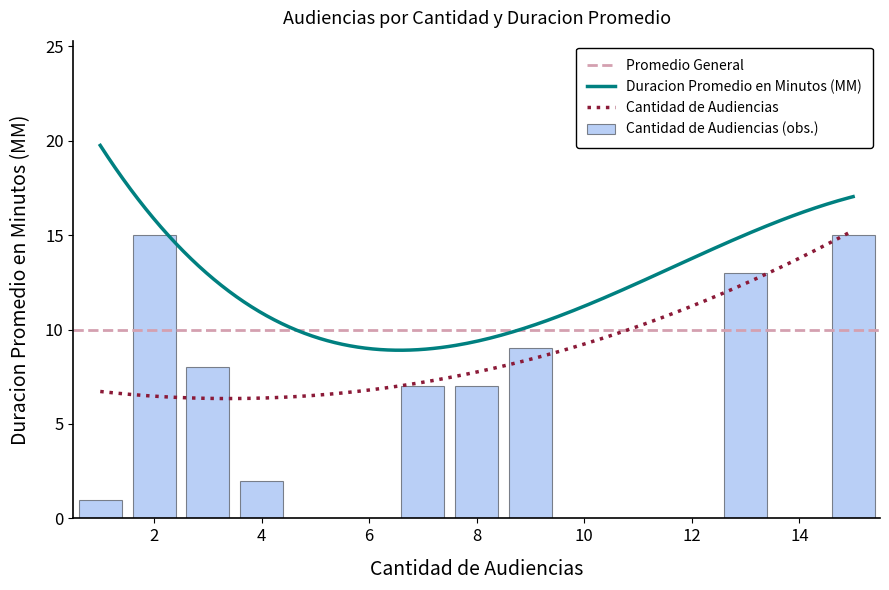

True or false: the data shows 9 at 9.

True